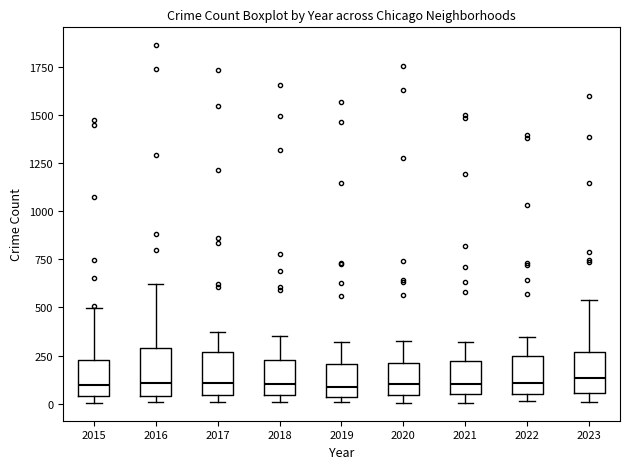

Reading left to right, transcribe this box plot: for each box, give where its median line is, the range the box spans, and where its two whiskers end, as read against the y-axis. The values are not printed on the chart, so give them approximately, as read against the axis.

2015: median 100, box 50 to 250, whiskers 0 to 500
2016: median 100, box 50 to 300, whiskers 0 to 600
2017: median 100, box 50 to 250, whiskers 0 to 400
2018: median 100, box 50 to 250, whiskers 0 to 350
2019: median 100, box 50 to 200, whiskers 0 to 300
2020: median 100, box 50 to 200, whiskers 0 to 350
2021: median 100, box 50 to 200, whiskers 0 to 300
2022: median 100, box 50 to 250, whiskers 0 to 350
2023: median 150, box 50 to 250, whiskers 0 to 550